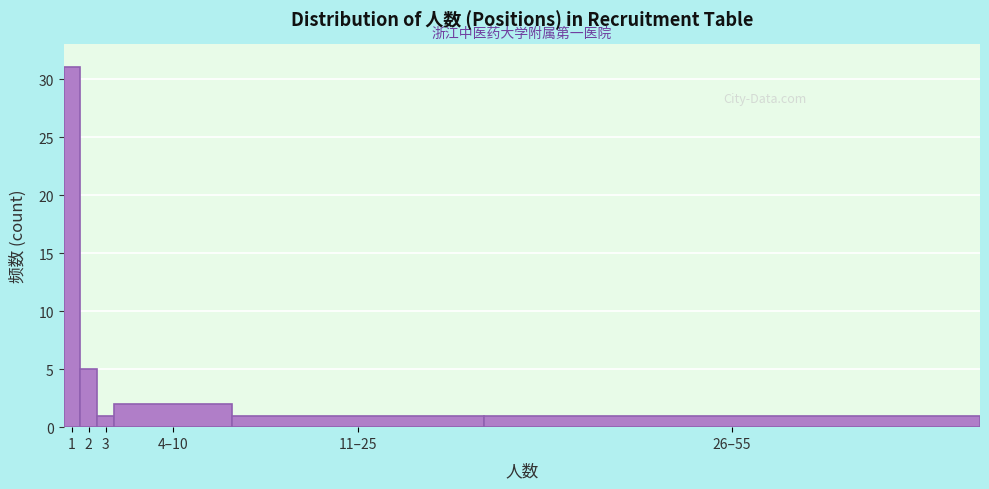

Reading right to left, what are all the values shown in this chart?

26–55=1	11–25=1	4–10=2	3=1	2=5	1=31